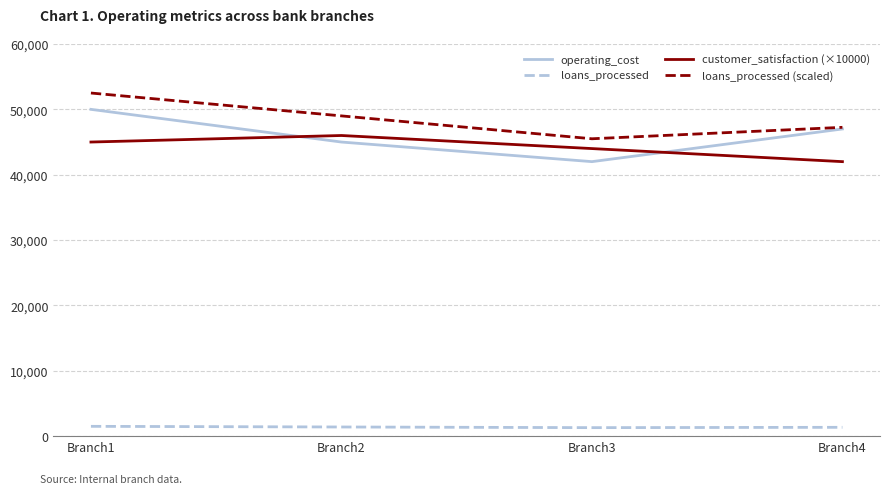

True or false: loans_processed and operating_cost intersect in this chart.

False